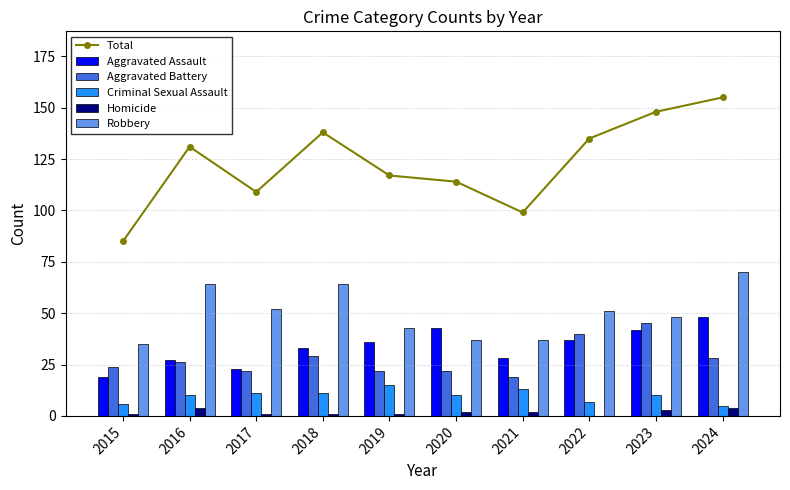

Reading left to right, list all the values displayed in this chart.

Total: 85	131	109	138	117	114	99	135	148	155
Aggravated Assault: 19	27	23	33	36	43	28	37	42	48
Aggravated Battery: 24	26	22	29	22	22	19	40	45	28
Criminal Sexual Assault: 6	10	11	11	15	10	13	7	10	5
Homicide: 1	4	1	1	1	2	2	0	3	4
Robbery: 35	64	52	64	43	37	37	51	48	70